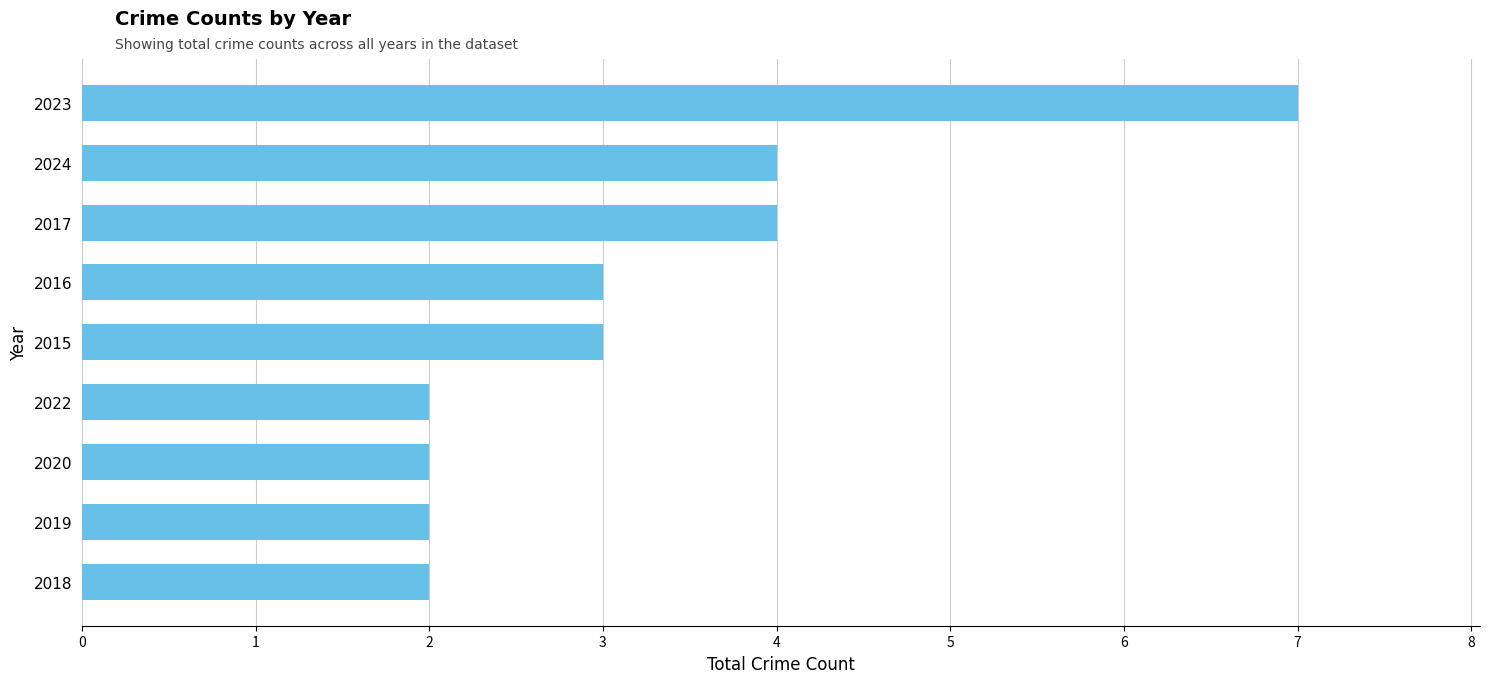

Reading top to bottom, list all the values displayed in this chart.

2023=7	2024=4	2017=4	2016=3	2015=3	2022=2	2020=2	2019=2	2018=2